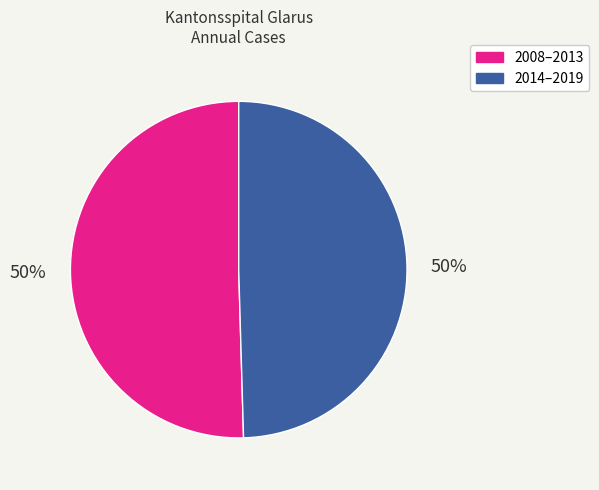

How many slices are in this pie chart?

2